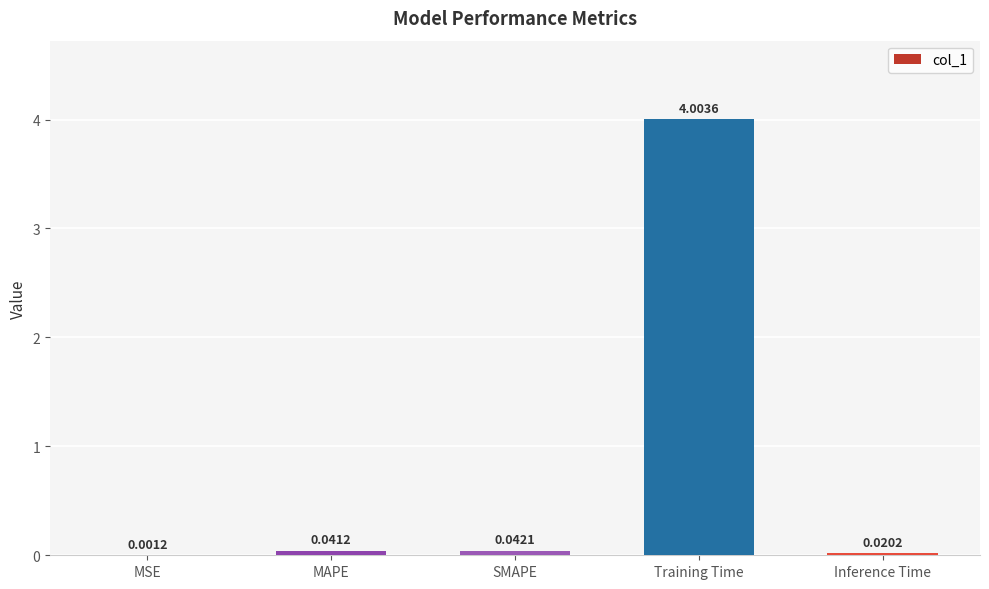

What is the sum of all values?

4.1